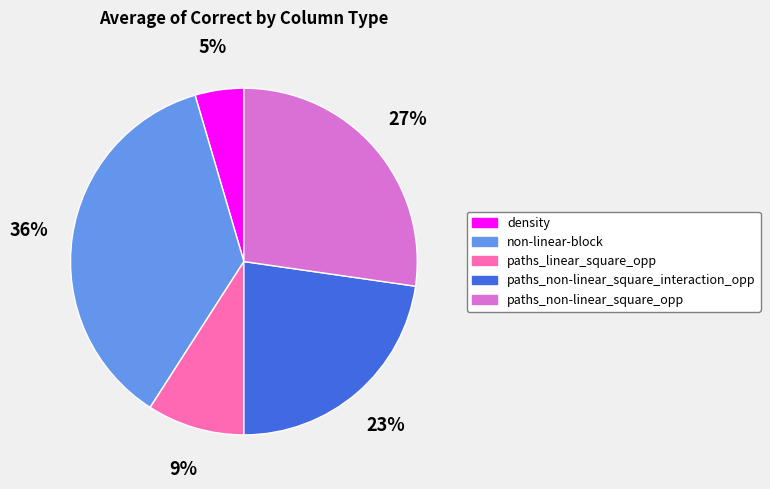

Combined, do paths_linear_square_opp and density account for over 50%?

No